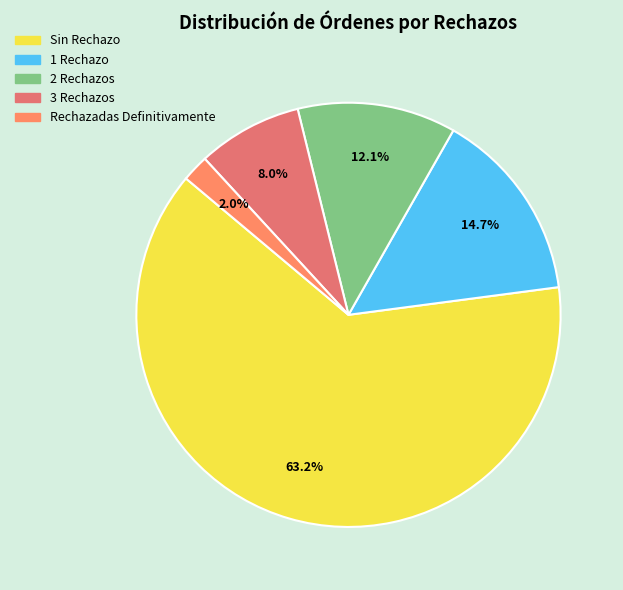

What is the smallest slice in the pie chart?

Rechazadas Definitivamente